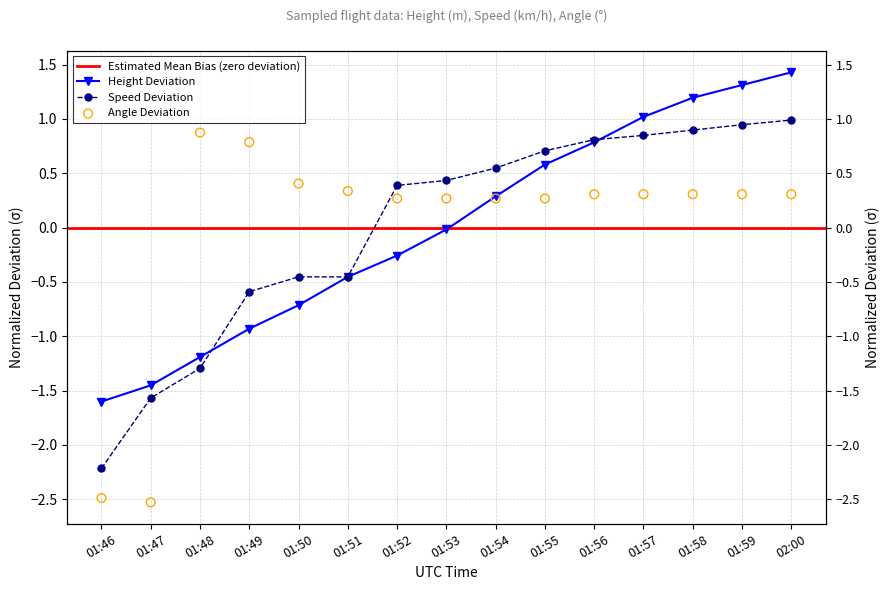

At which category is the sum across all series the highest?

02:00